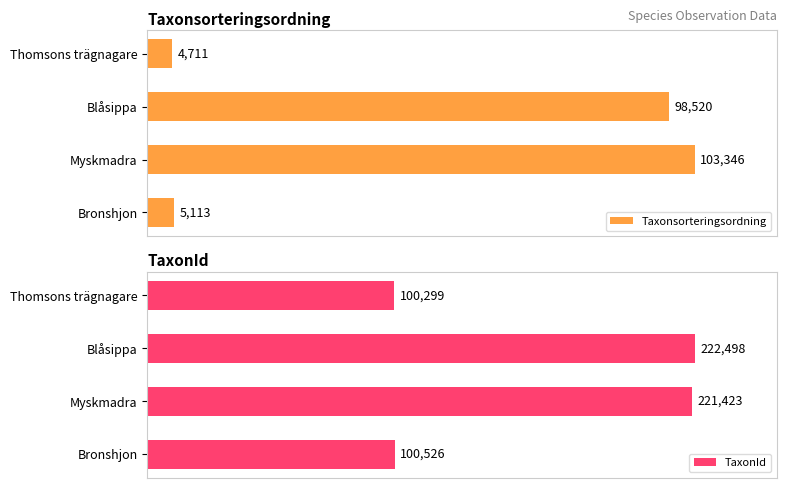

List the labels in order of Taxonsorteringsordning value, smallest first.

Thomsons trägnagare, Bronshjon, Blåsippa, Myskmadra